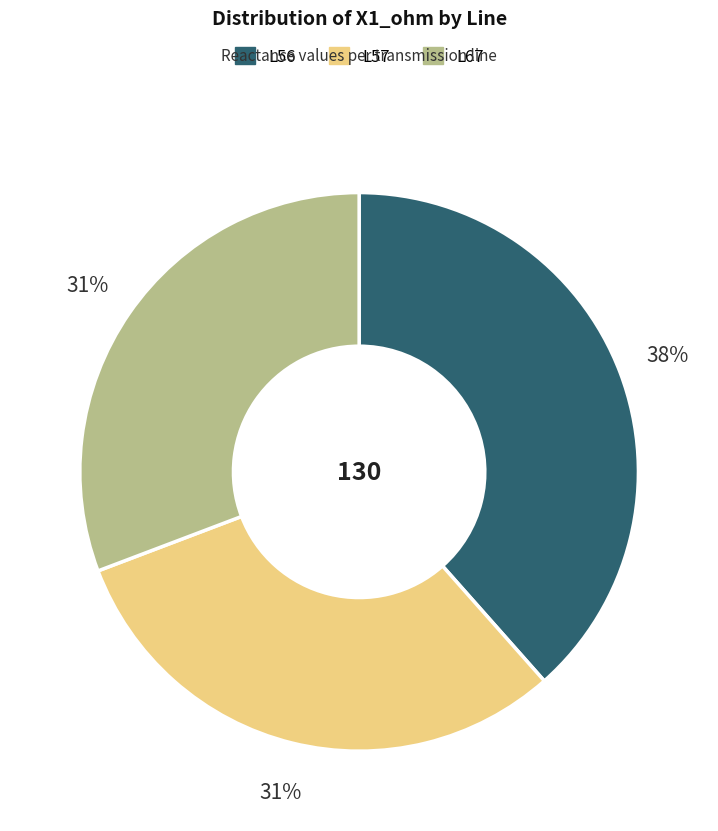

To the nearest percent, what is the average slice percentage?

33%